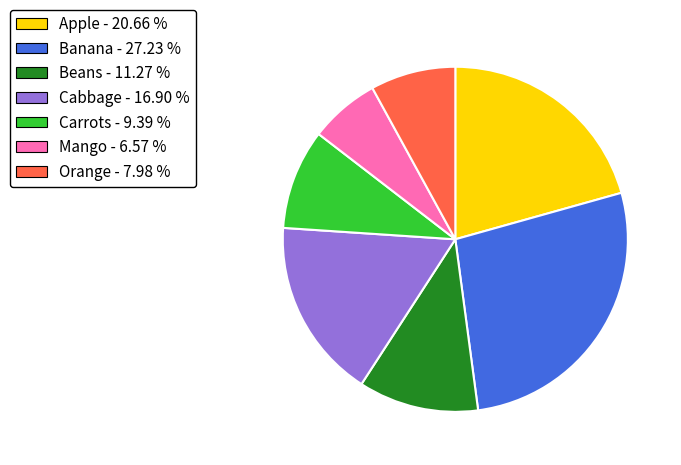

Approximately how many times larger is the value at Banana compared to Carrots?

2.9